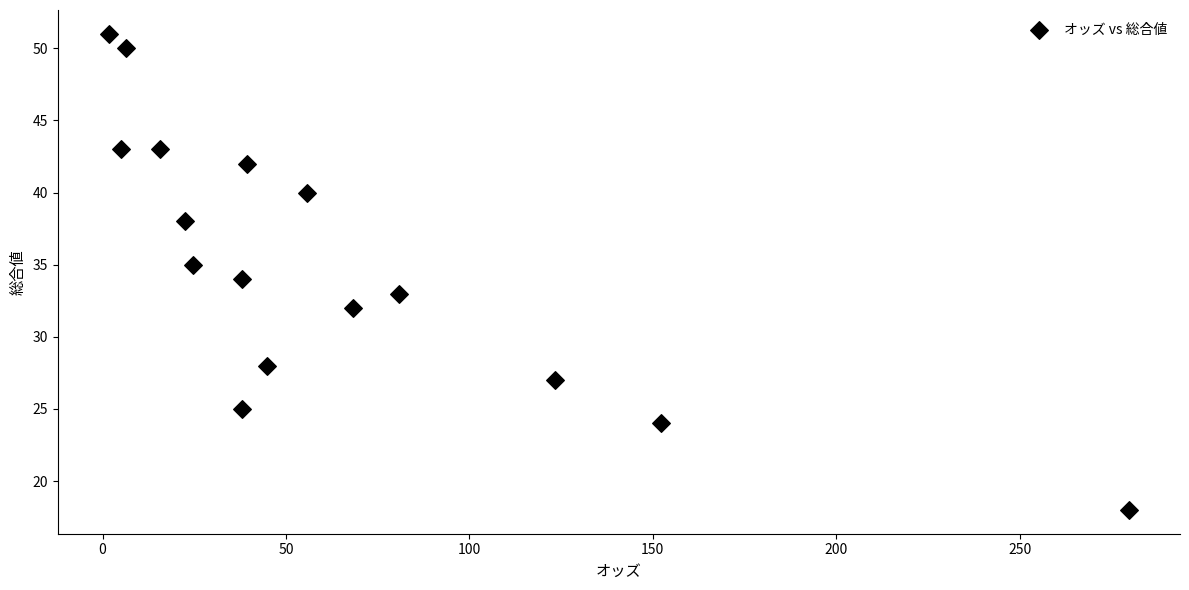

What is the range of Y values (max minus min)?

33